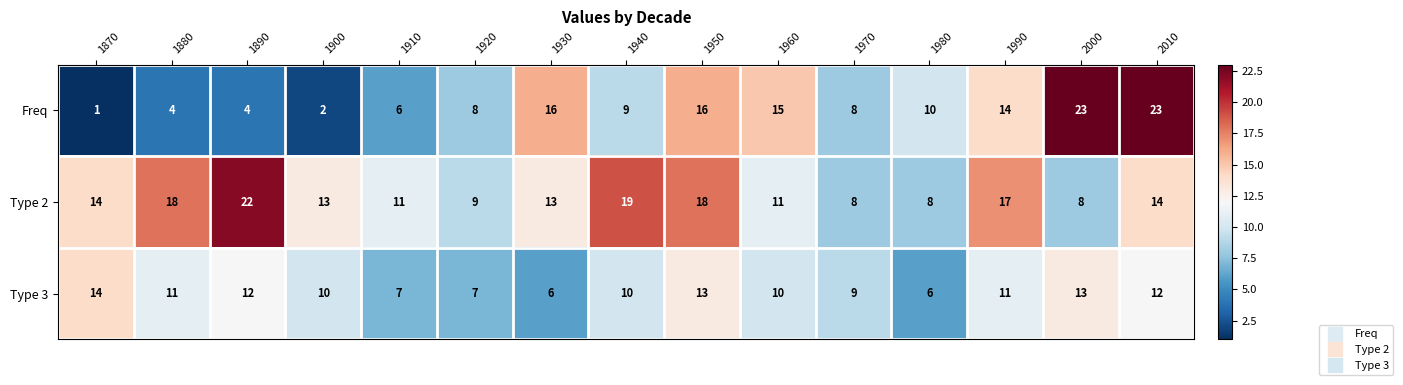

Between 1960 and 1970, which series saw the biggest shift?

Freq